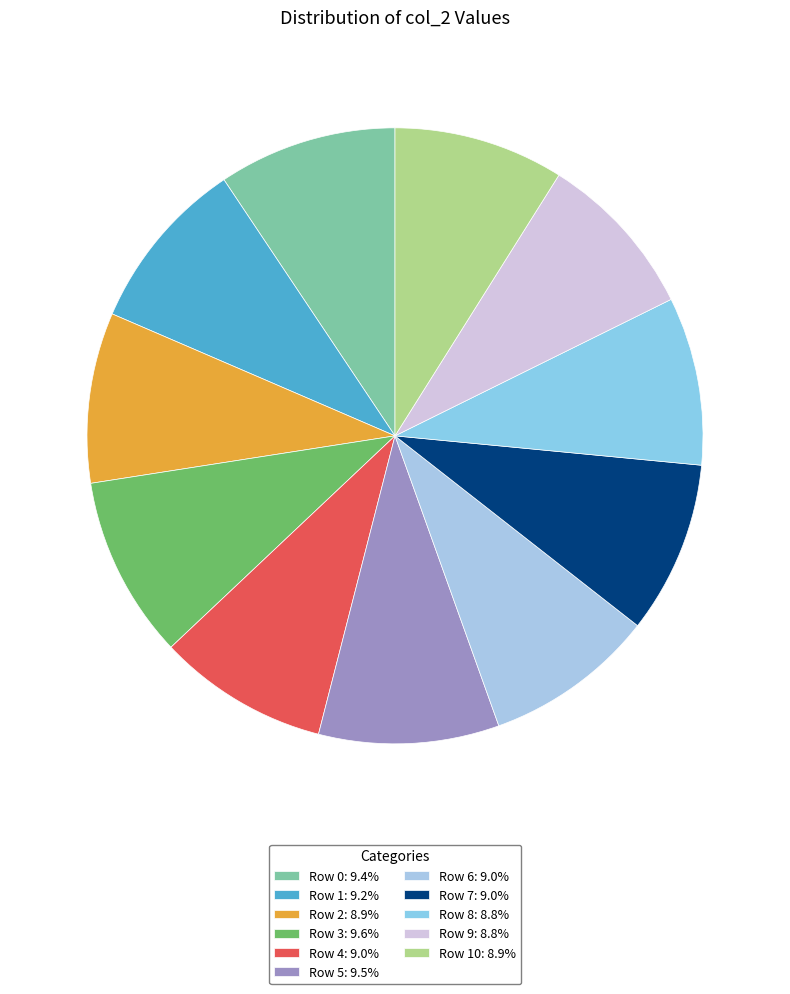

Which category has the biggest portion of the pie?

Row 3